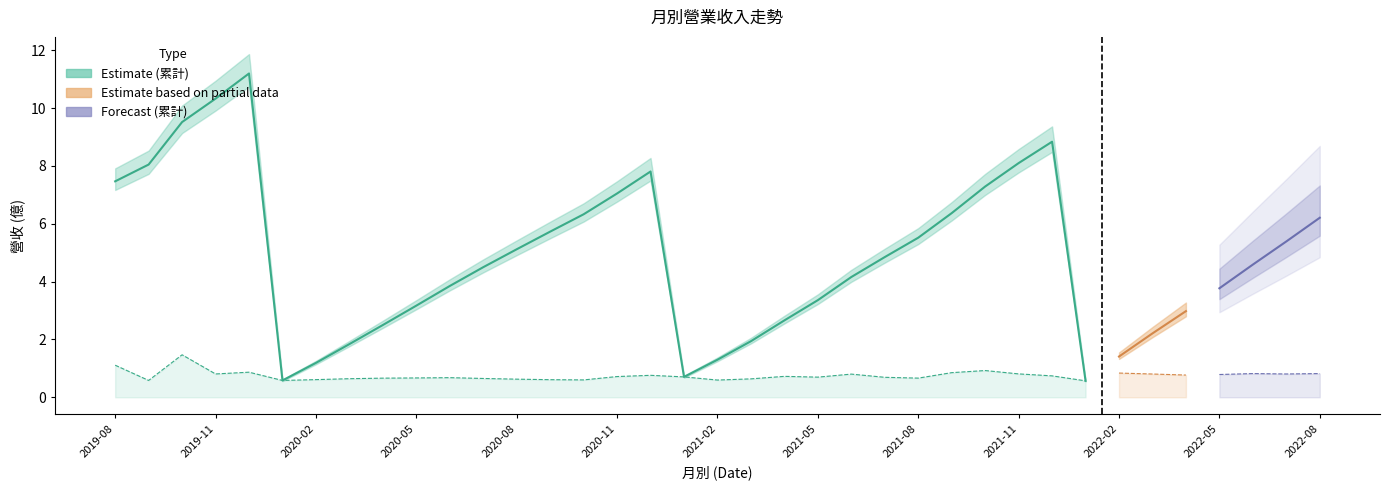

True or false: 累計營收 and 單月營收 cross at least once.

False